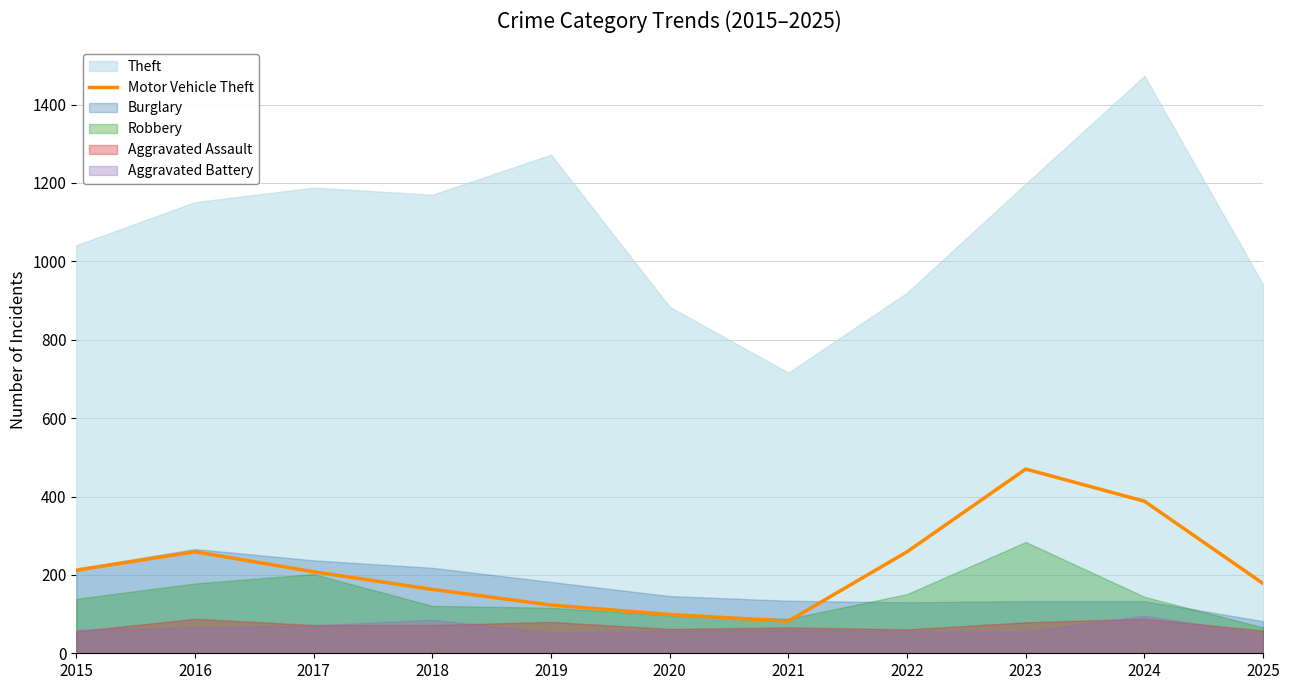

Which category has the highest value in the Motor Vehicle Theft series?

2023